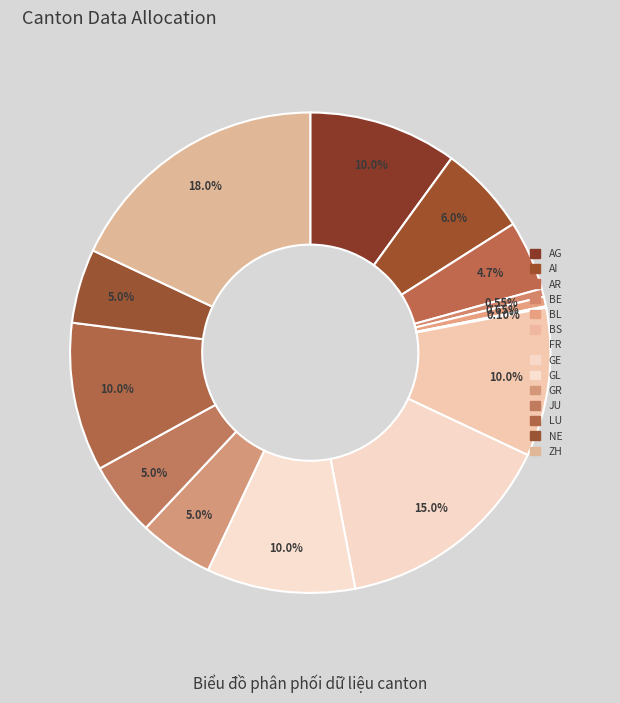

Is BS the majority of the pie?

No